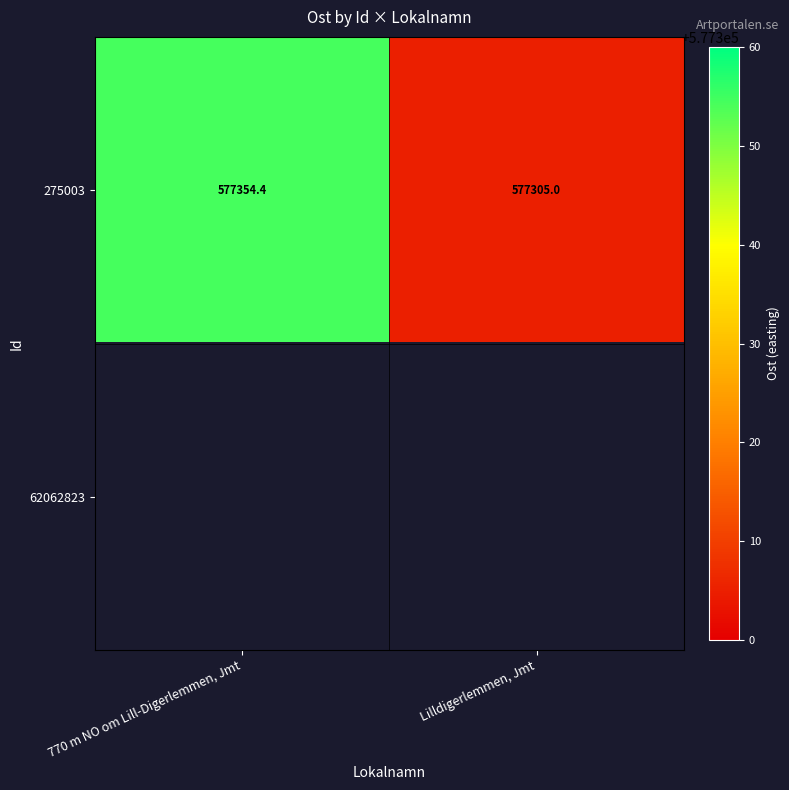

What is the average value of the 275003 series?

577329.7